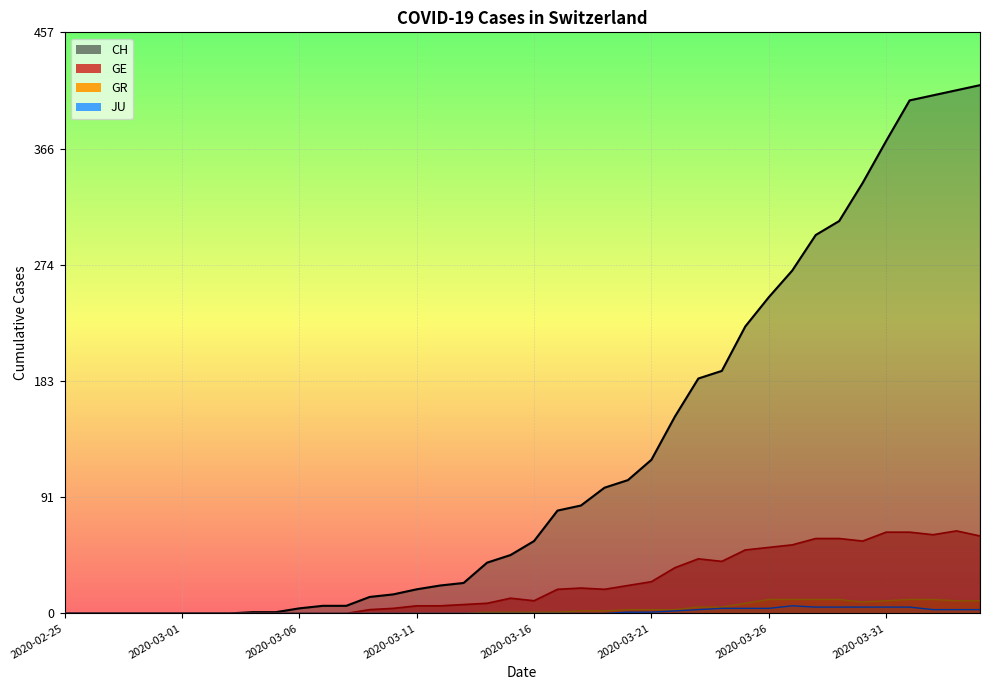

What is the sum of all GE values?

928